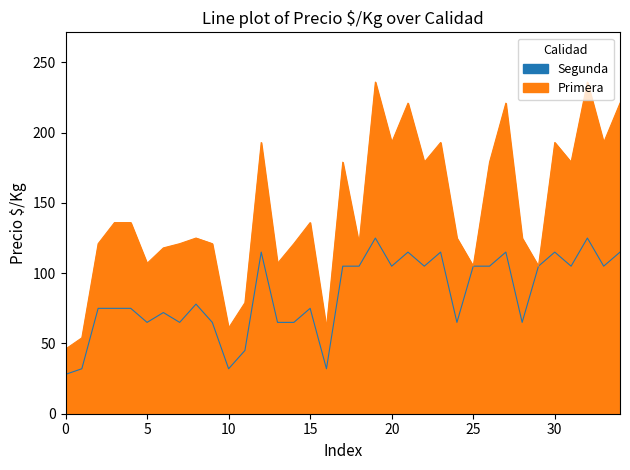

What is the greatest value displayed?

236